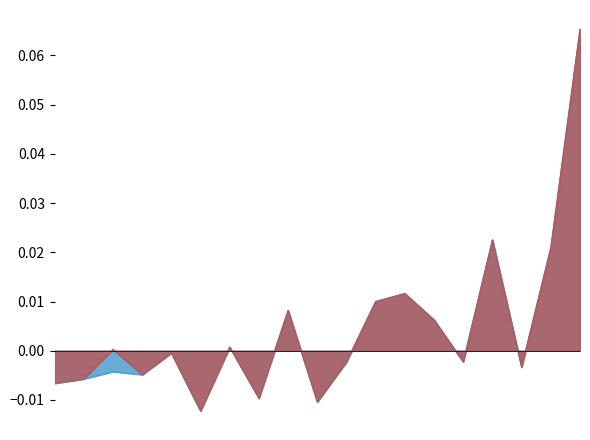

The value of Net profit at 2 is 0.0. True or false?

True